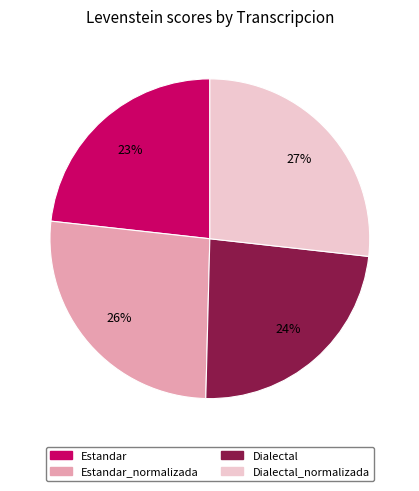

Between Estandar and Dialectal_normalizada, which is larger?

Dialectal_normalizada